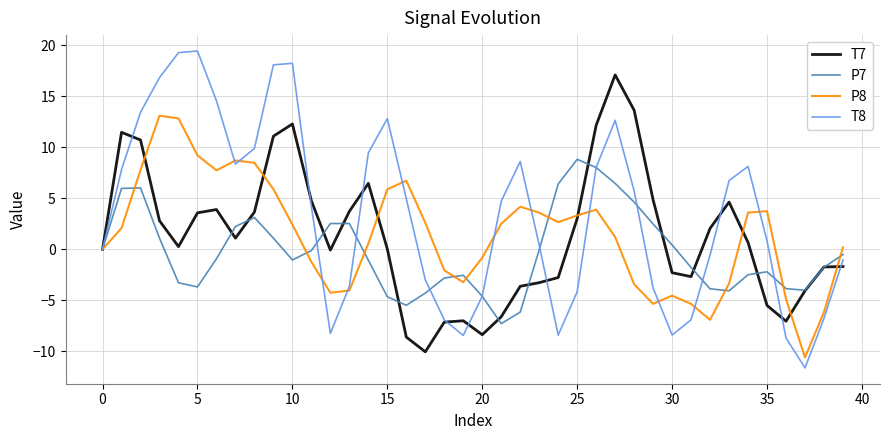

List the series in order of their peak value, highest first.

T8, T7, P8, P7